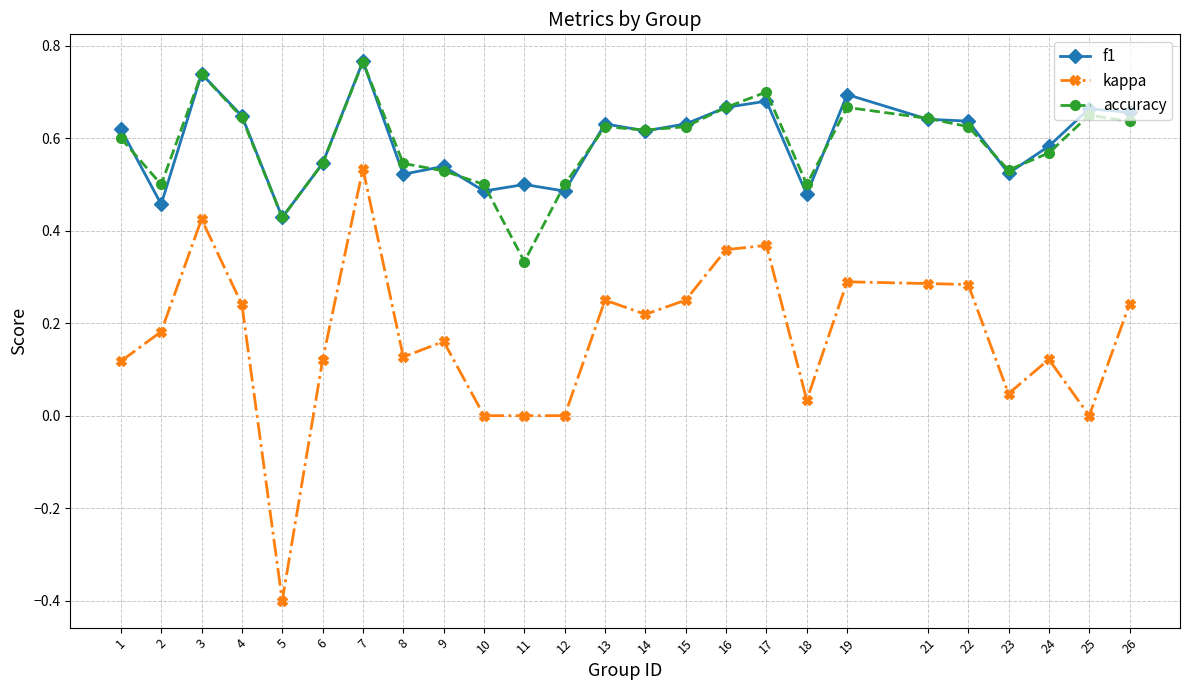

How many lines are shown in the chart?

3